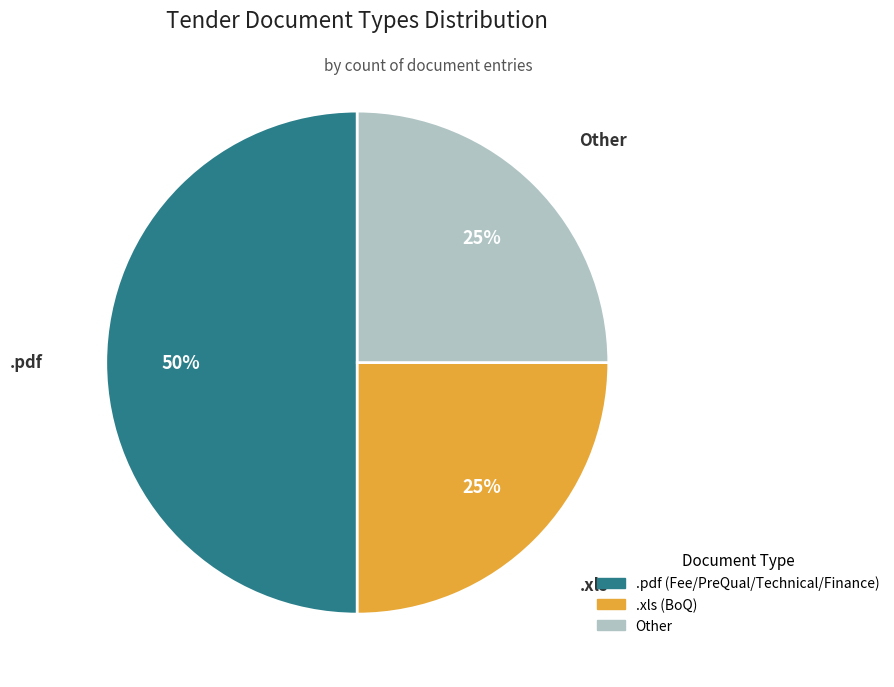

To the nearest percent, what is the combined percentage of .pdf and .xls?

75%